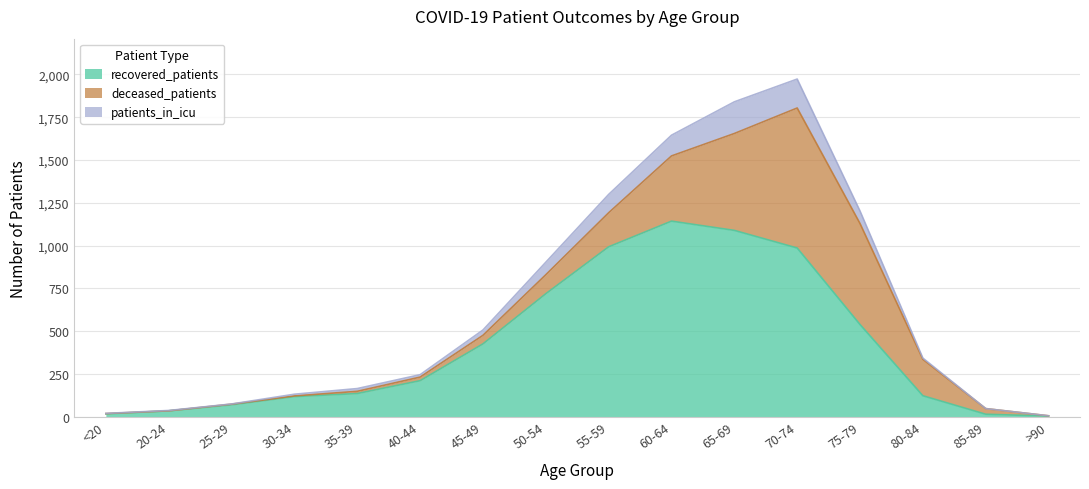

What position from the right is 85-89?

2